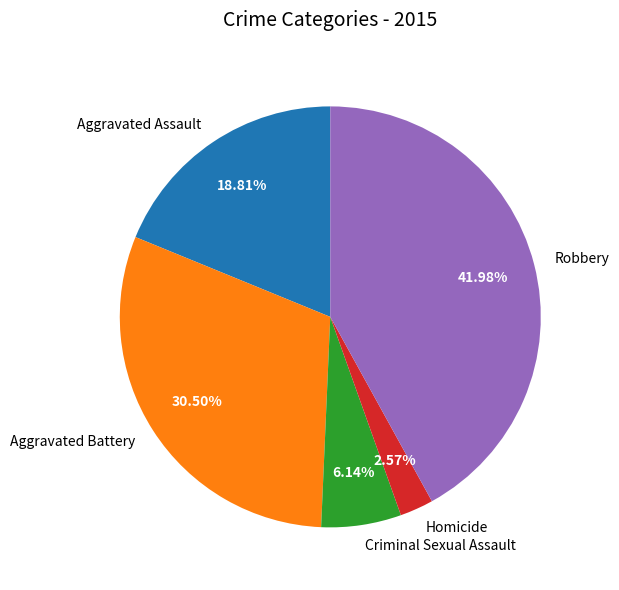

The Aggravated Battery slice represents 44% of the pie. True or false?

False